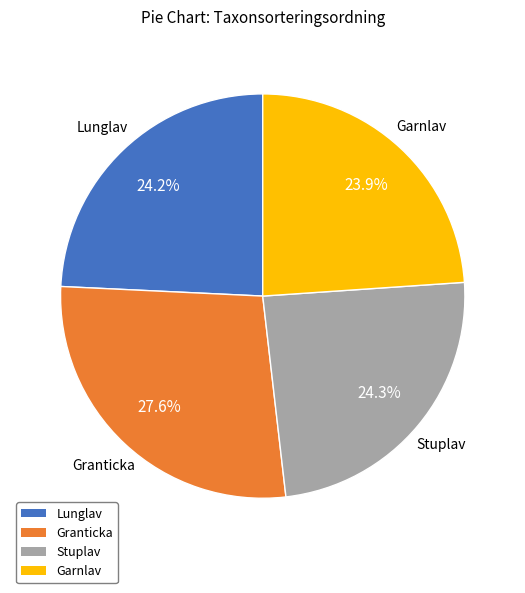

Count the number of slices in the pie.

4